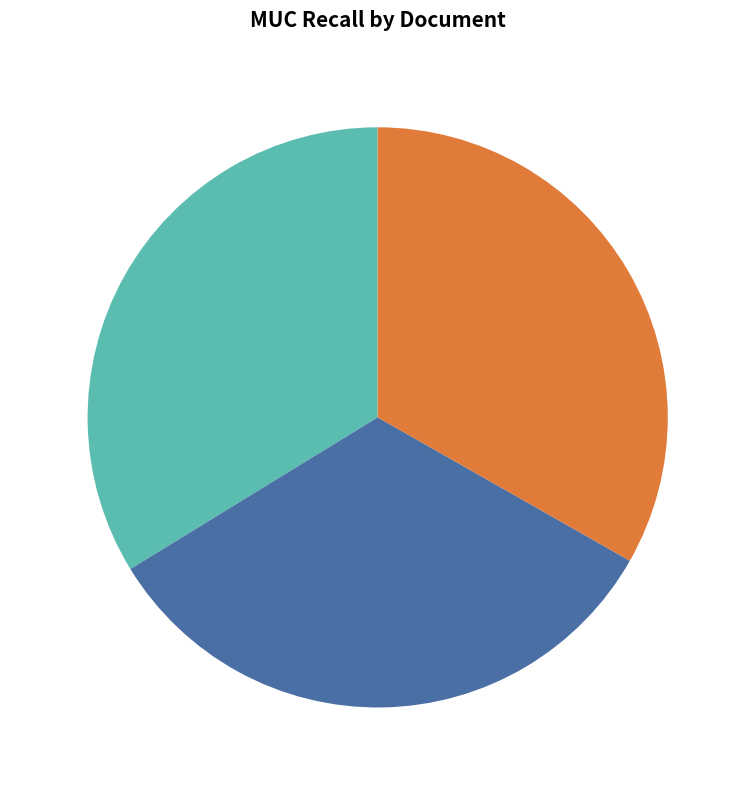

What is the ratio of the value at Alibaba_0 to the value at alice_0?

1.0